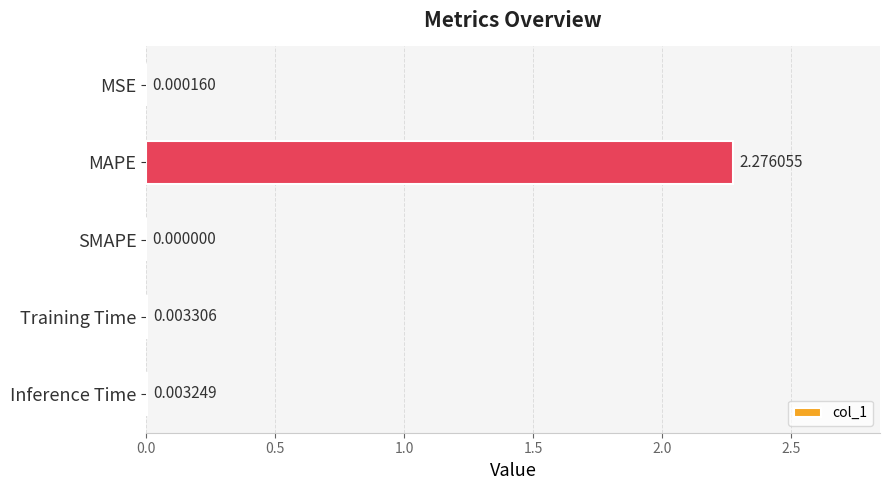

Where is the data nearest to the value 1?

Training Time